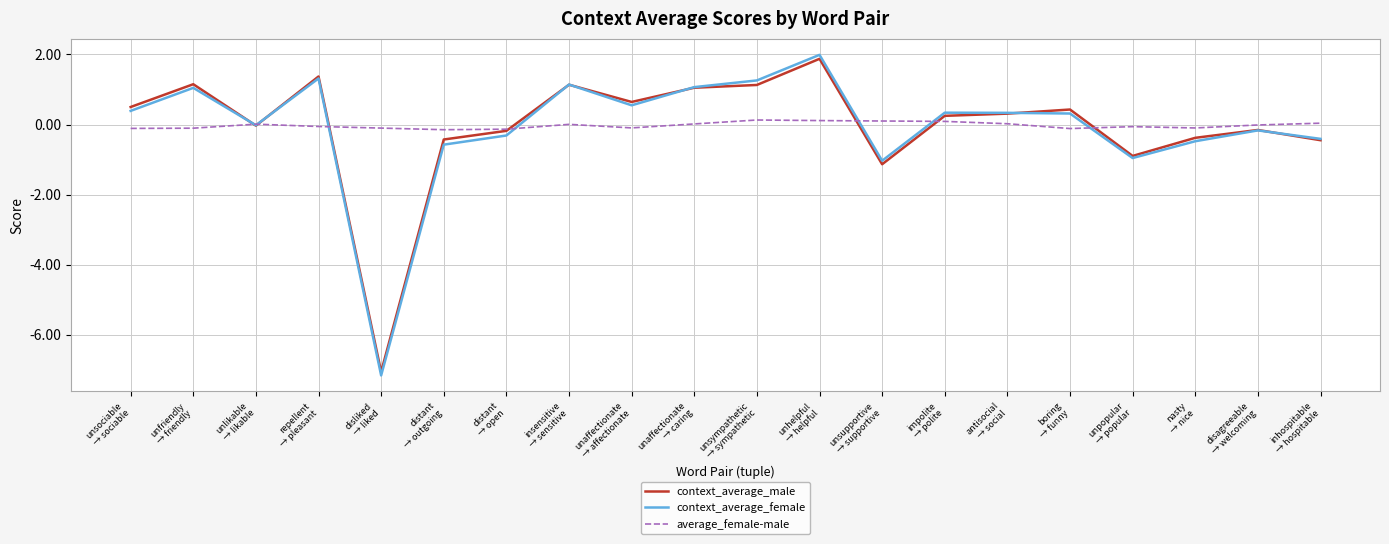

At how many categories does at least one series exceed 1?

6